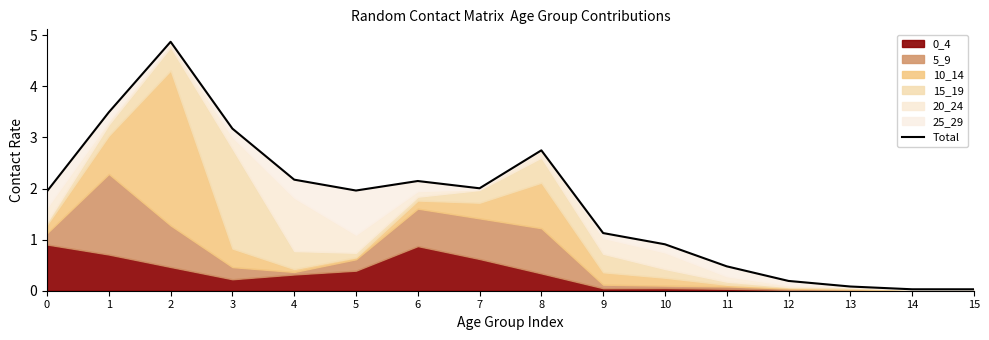

What is the value of the 1st point from the left?

1.9